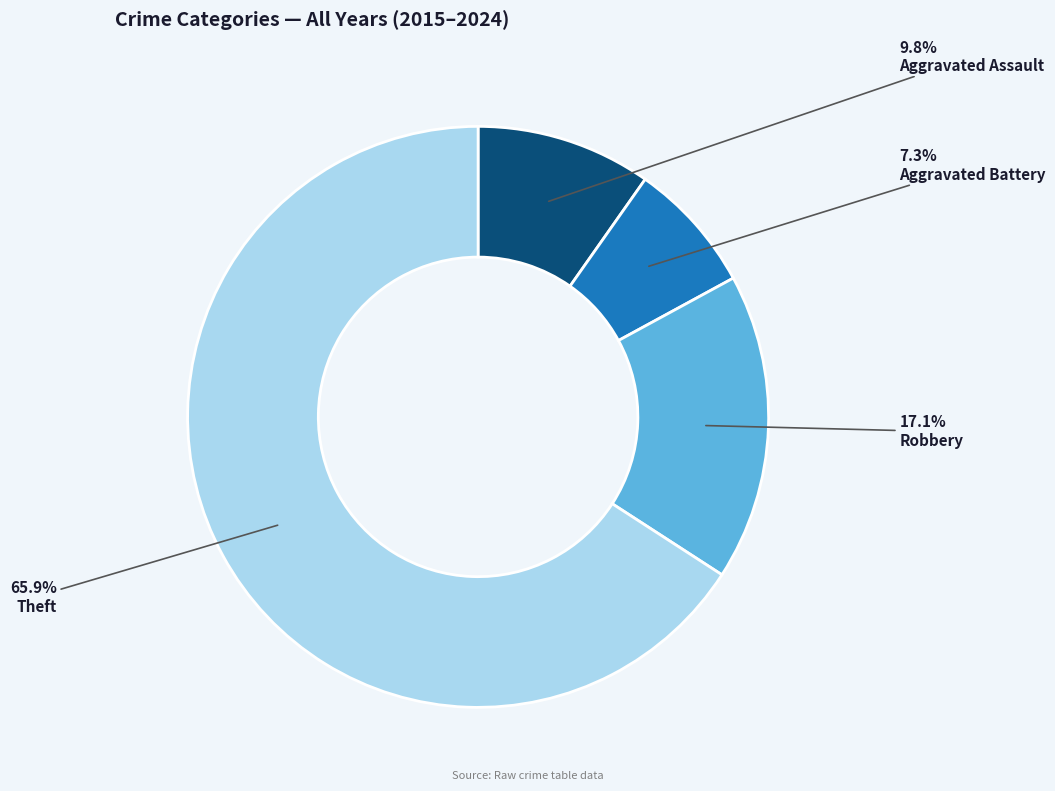

Is there any slice that represents more than half of the pie?

Yes